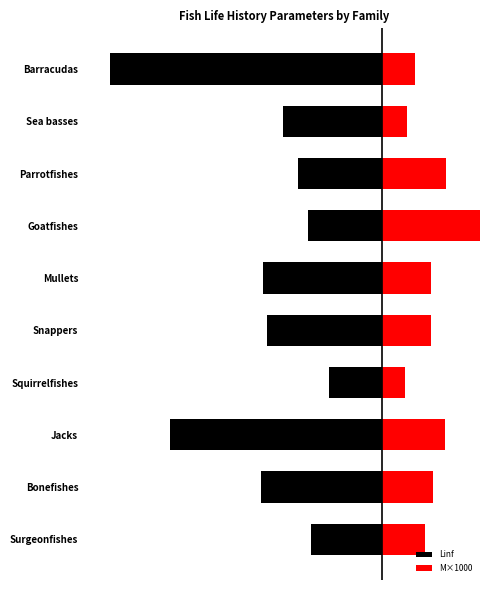

What is the difference between the highest and lowest values at Snappers?

837.5